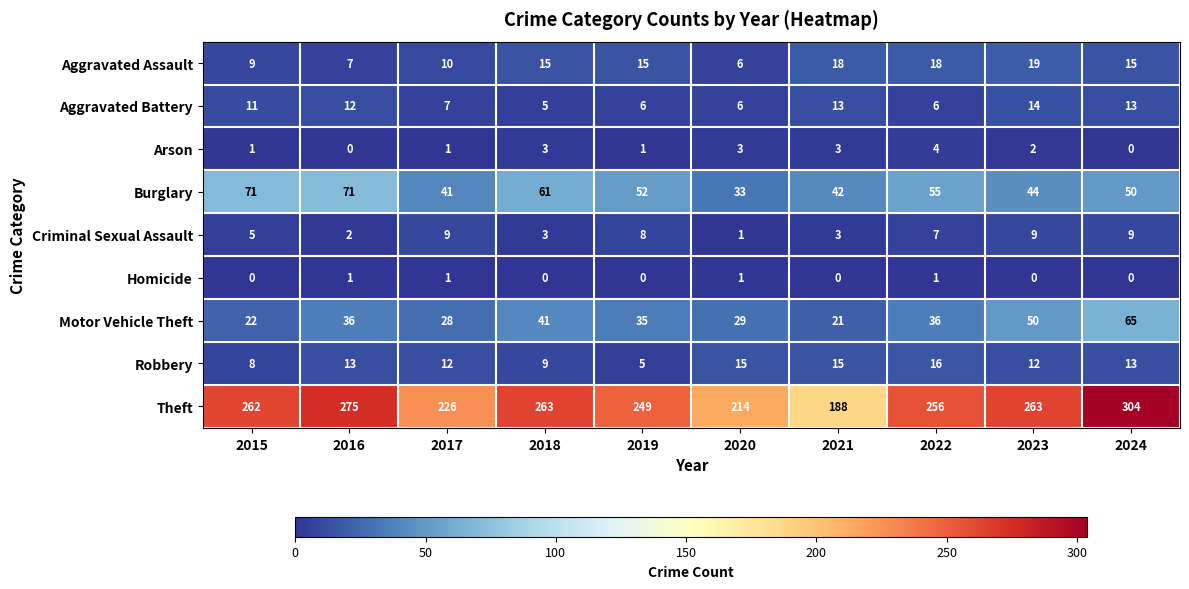

What is the maximum value for Criminal Sexual Assault?

9